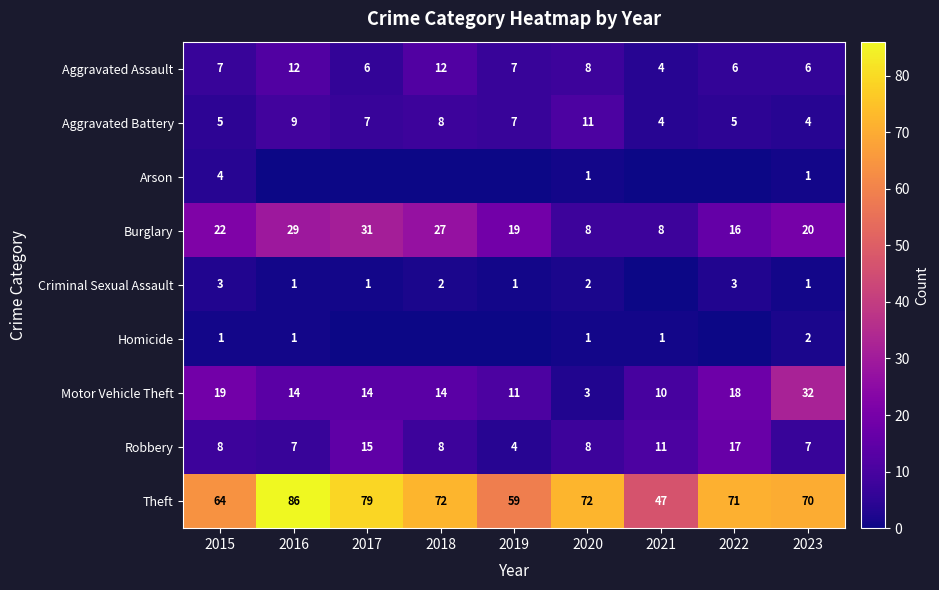

Where does the Theft series first go above 71?

2016